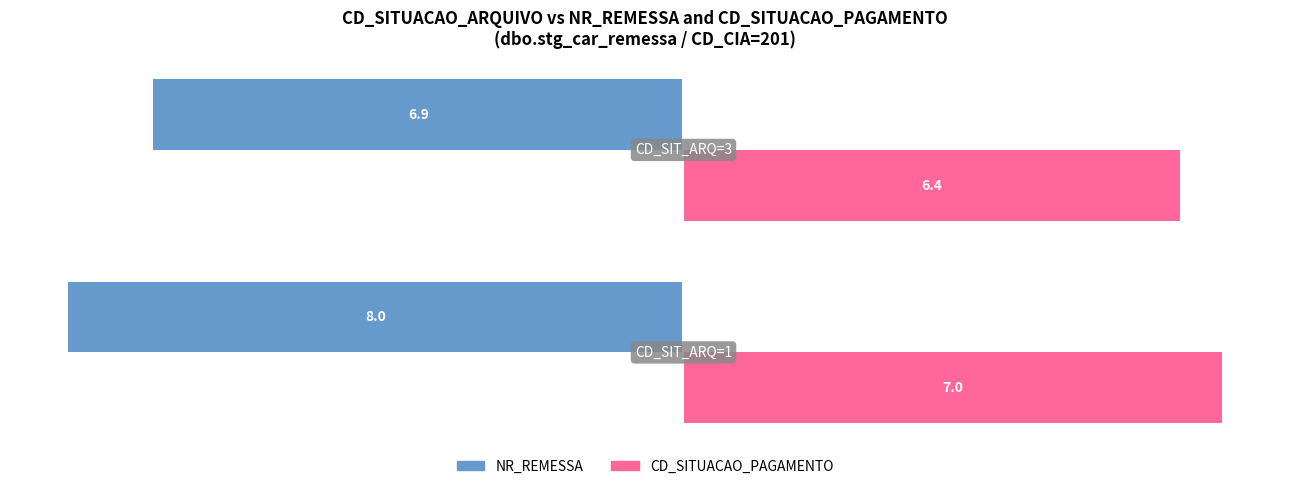

Which series has the largest range (max minus min)?

NR_REMESSA